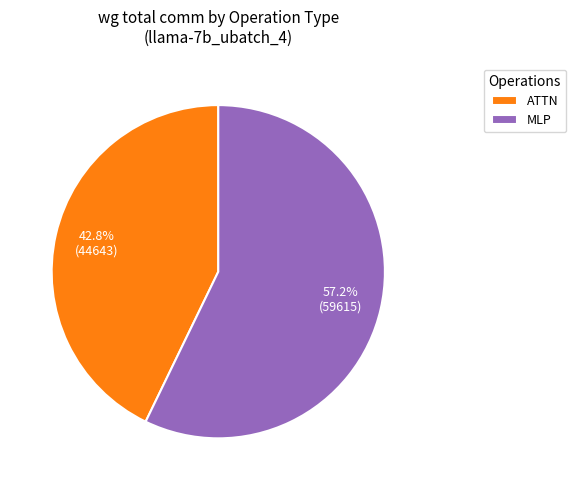

Which category has the biggest portion of the pie?

MLP